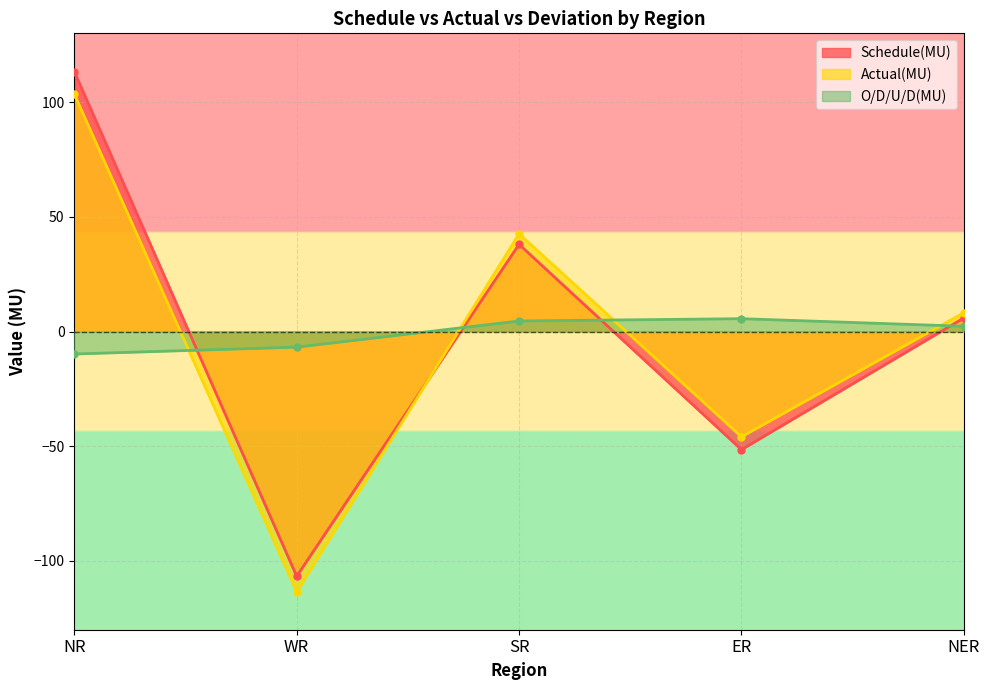

Reading left to right, transcribe all the data shown in this chart.

Schedule(MU): NR=113.3	WR=-106.7	SR=38.0	ER=-51.5	NER=5.9
Actual(MU): NR=103.5	WR=-113.5	SR=42.6	ER=-45.9	NER=8.2
O/D/U/D(MU): NR=-9.8	WR=-6.8	SR=4.6	ER=5.6	NER=2.3